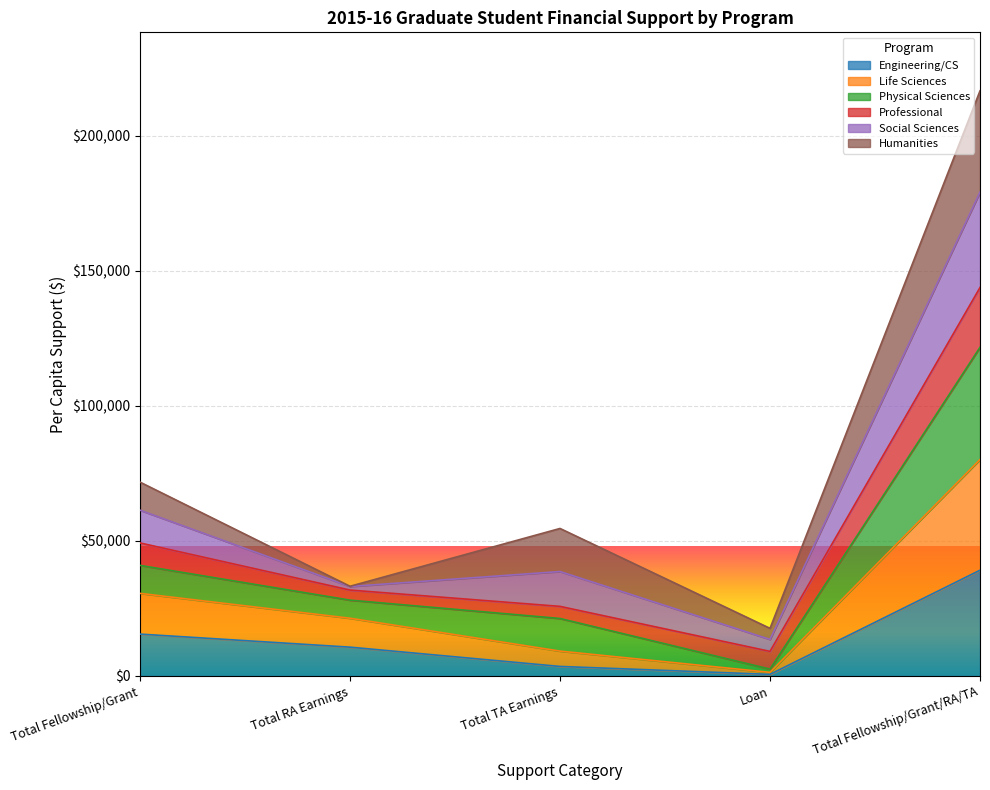

List the labels in order of Engineering/CS value, smallest first.

Loan, Total TA Earnings, Total RA Earnings, Total Fellowship/Grant, Total Fellowship/Grant/RA/TA